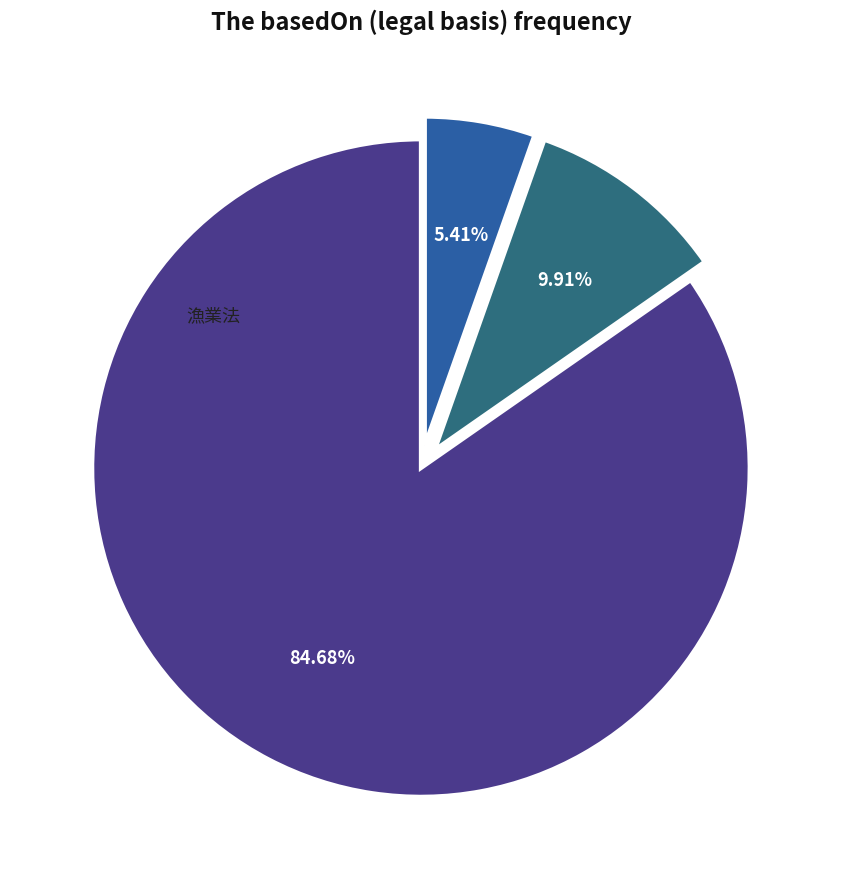

To the nearest percent, what percentage of the pie is 漁業法?

85%